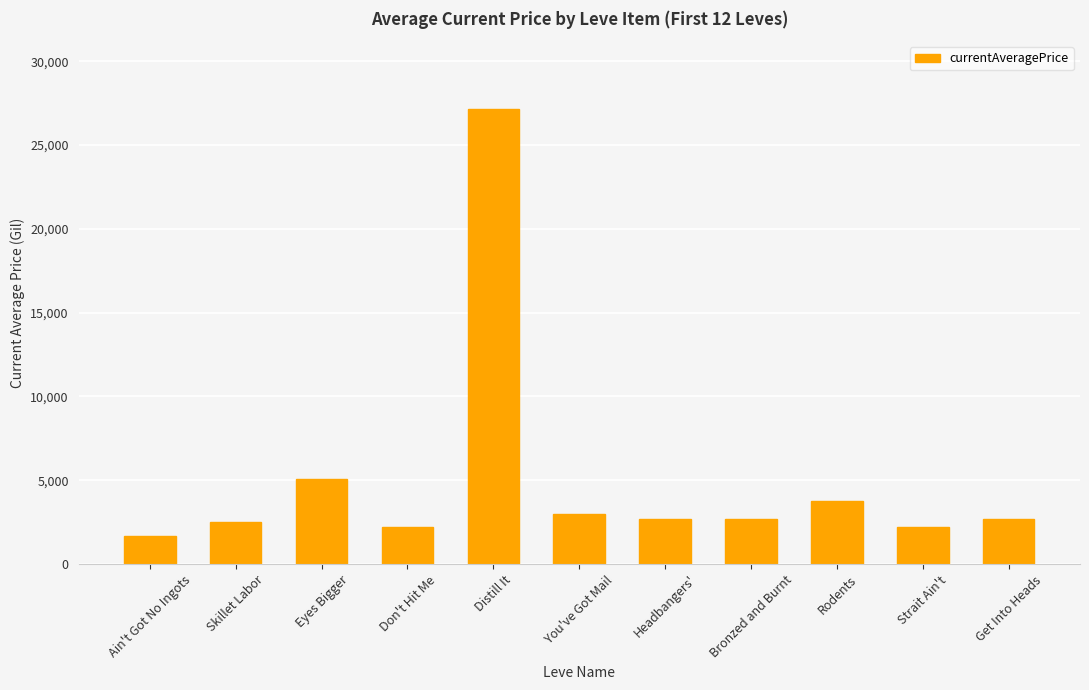

Count the number of data series in this chart.

1